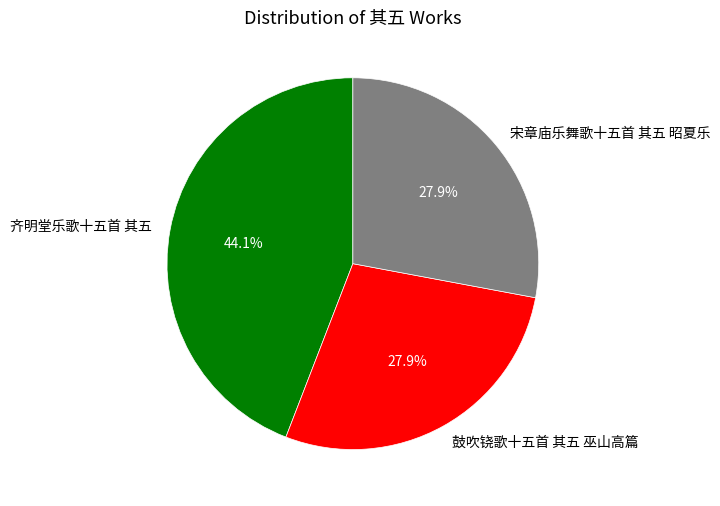

Which category has the biggest portion of the pie?

齐明堂乐歌十五首 其五